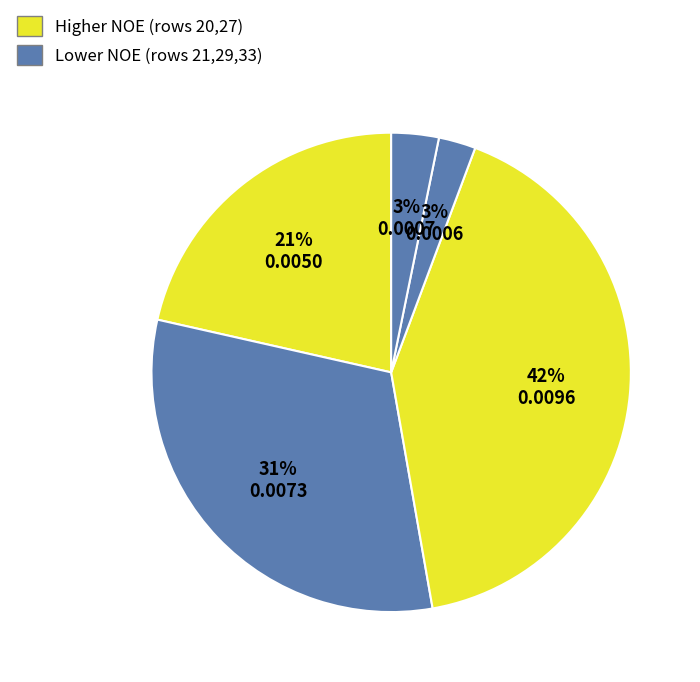

How many slices are in this pie chart?

5